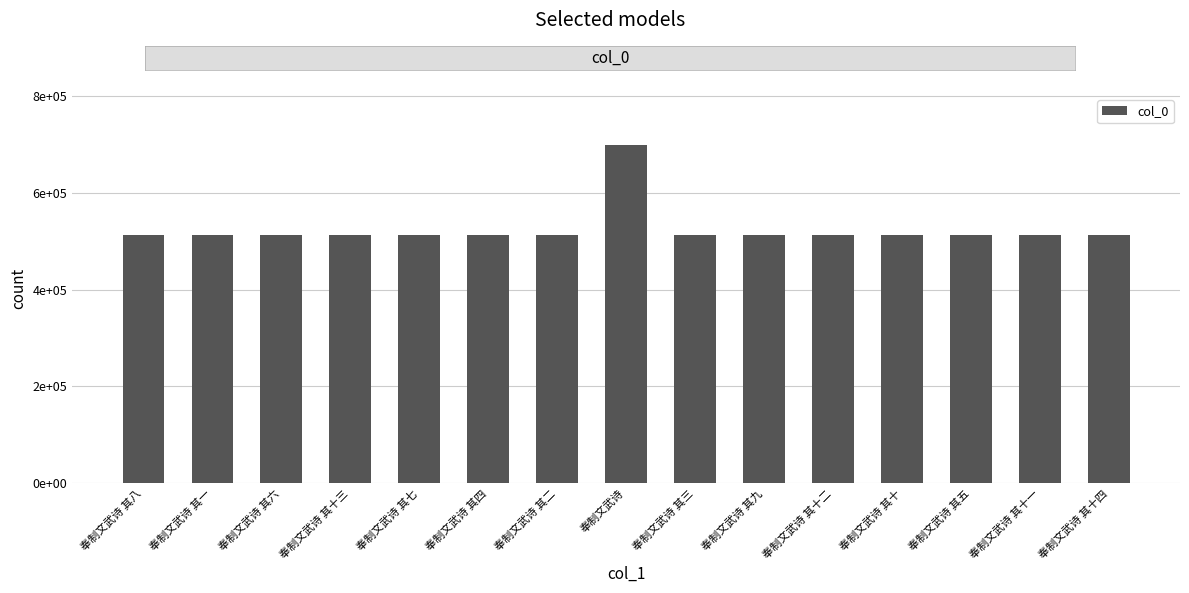

Are the bars horizontal?

No